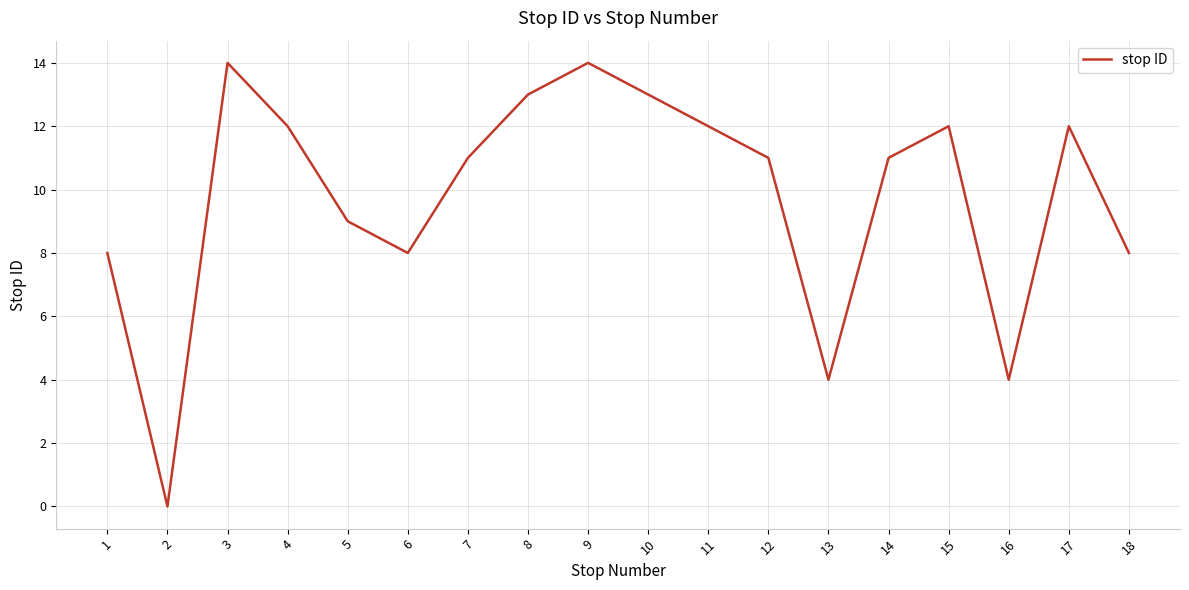

What value does the data have at 5?

9